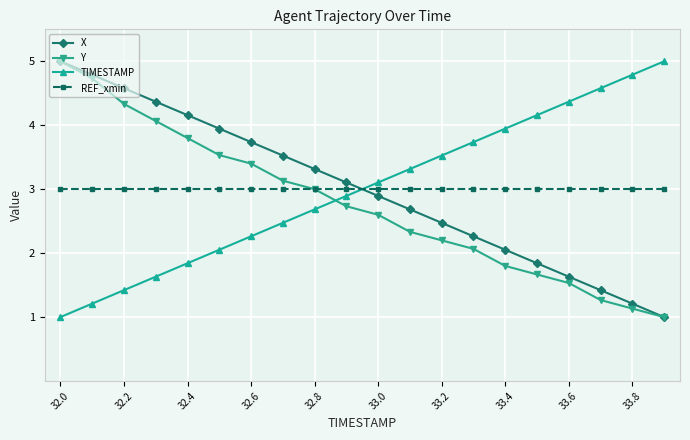

What are all the series names shown in the legend?

X, Y, TIMESTAMP, REF_xmin